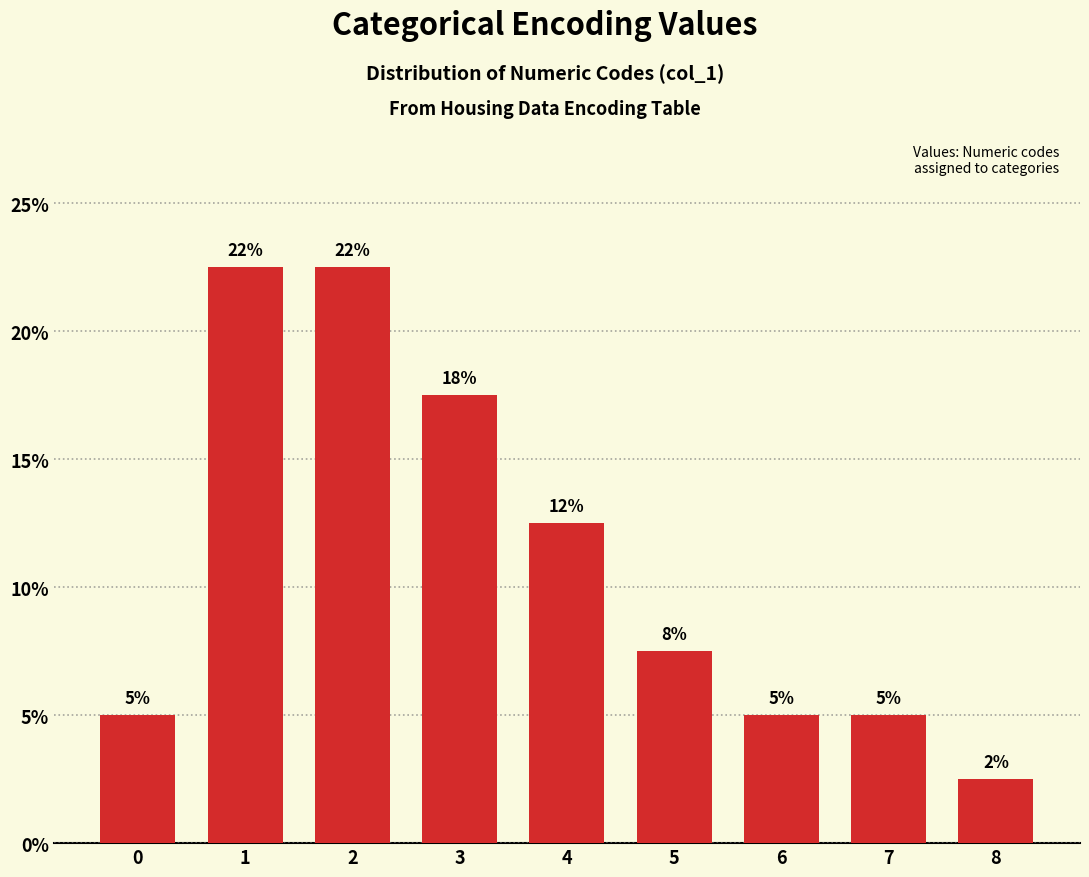

How many bars are there in total?

9